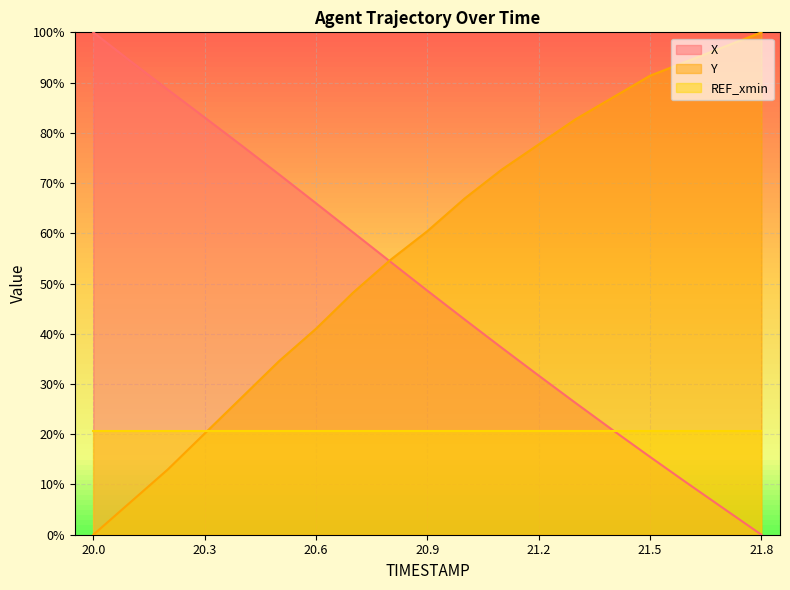

What value does the X series have at 21.6?

10.3